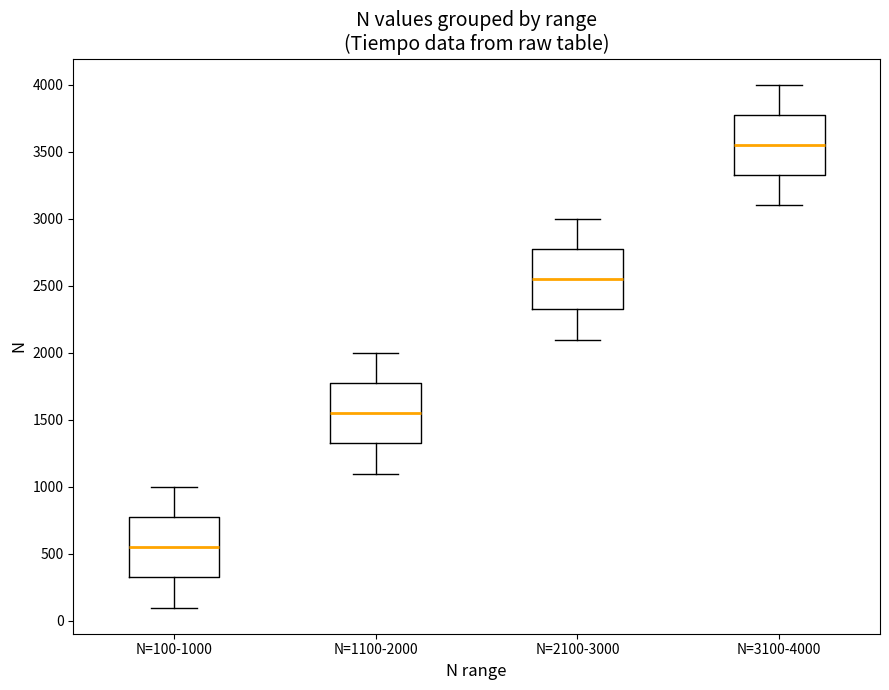

Which box's median line is the lowest?

N=100-1000